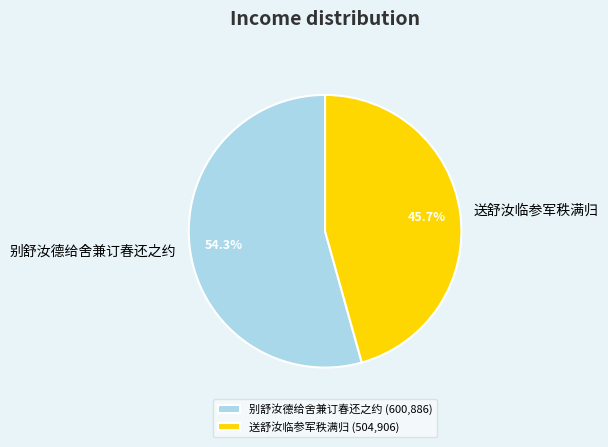

Rank the categories by value from lowest to highest.

送舒汝临参军秩满归, 别舒汝德给舍兼订春还之约